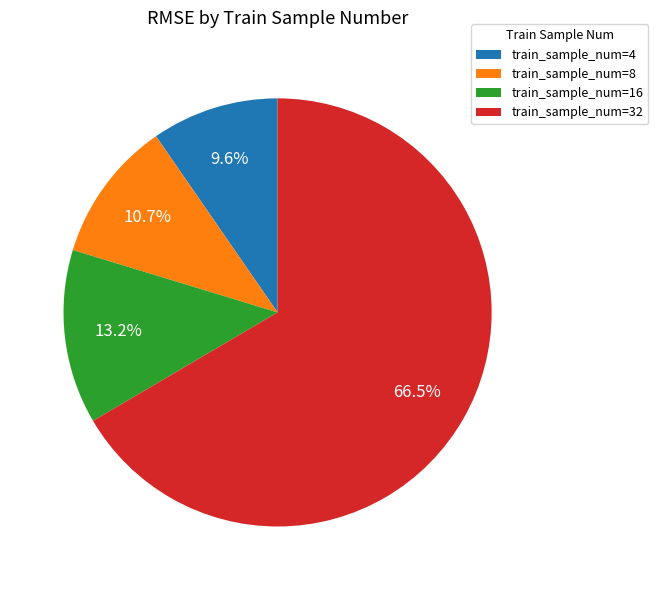

What is the ratio of the value at train_sample_num=16 to the value at train_sample_num=4?

1.4